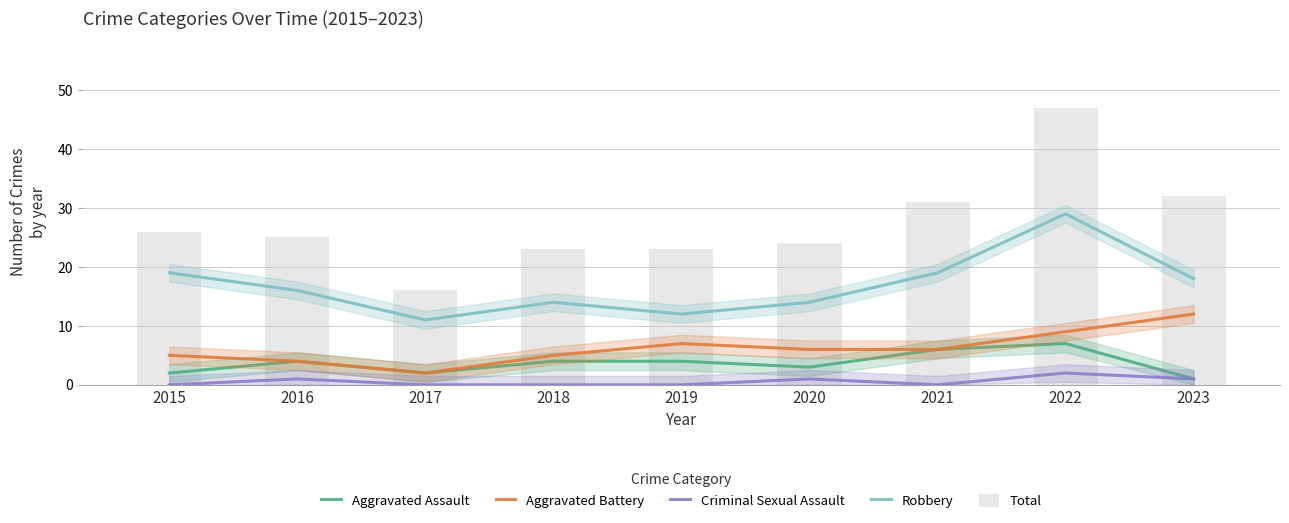

What is the sum of all Total values?

247